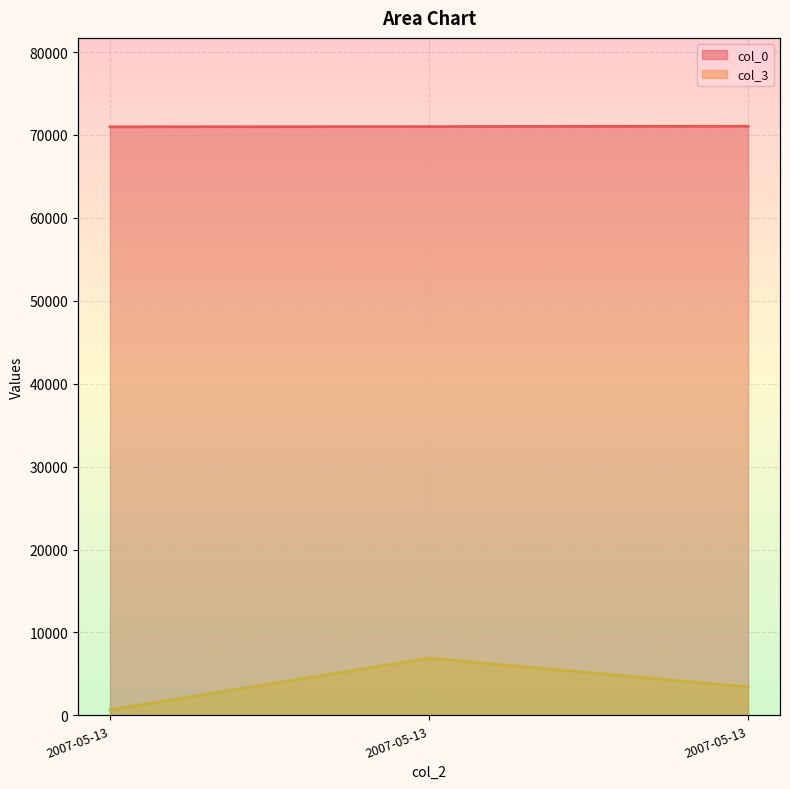

Between 2007-05-13 10:42:00 and 2007-05-13 13:14:00, which series saw the biggest shift?

col_3